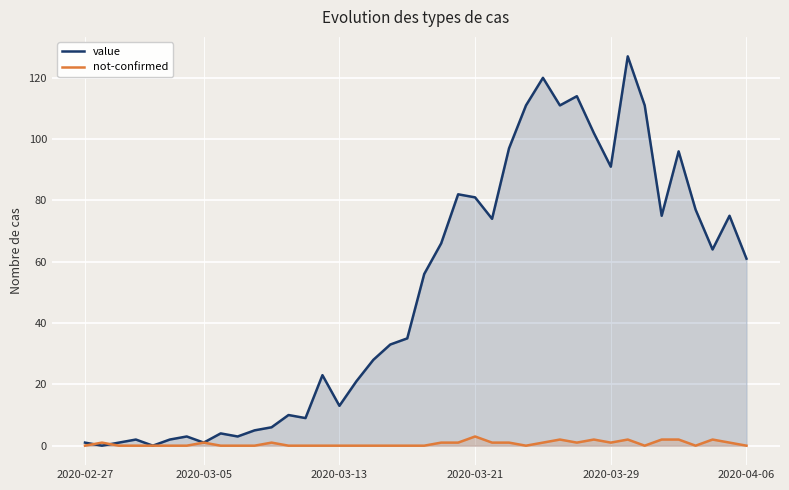

Which has a higher value, 11 or 38?

38